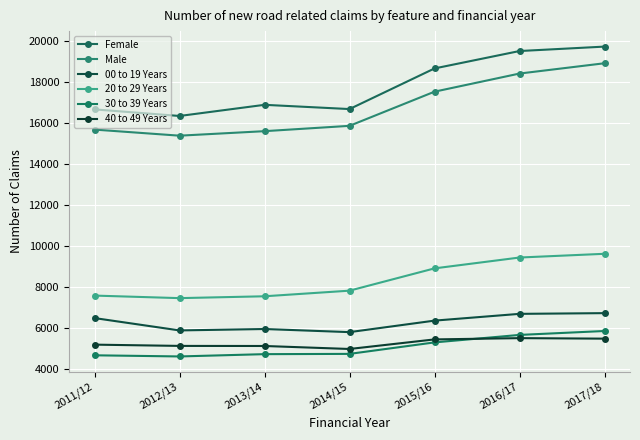

At 2016/17, list the series in order from largest to smallest.

Female, Male, 20 to 29 Years, 00 to 19 Years, 30 to 39 Years, 40 to 49 Years